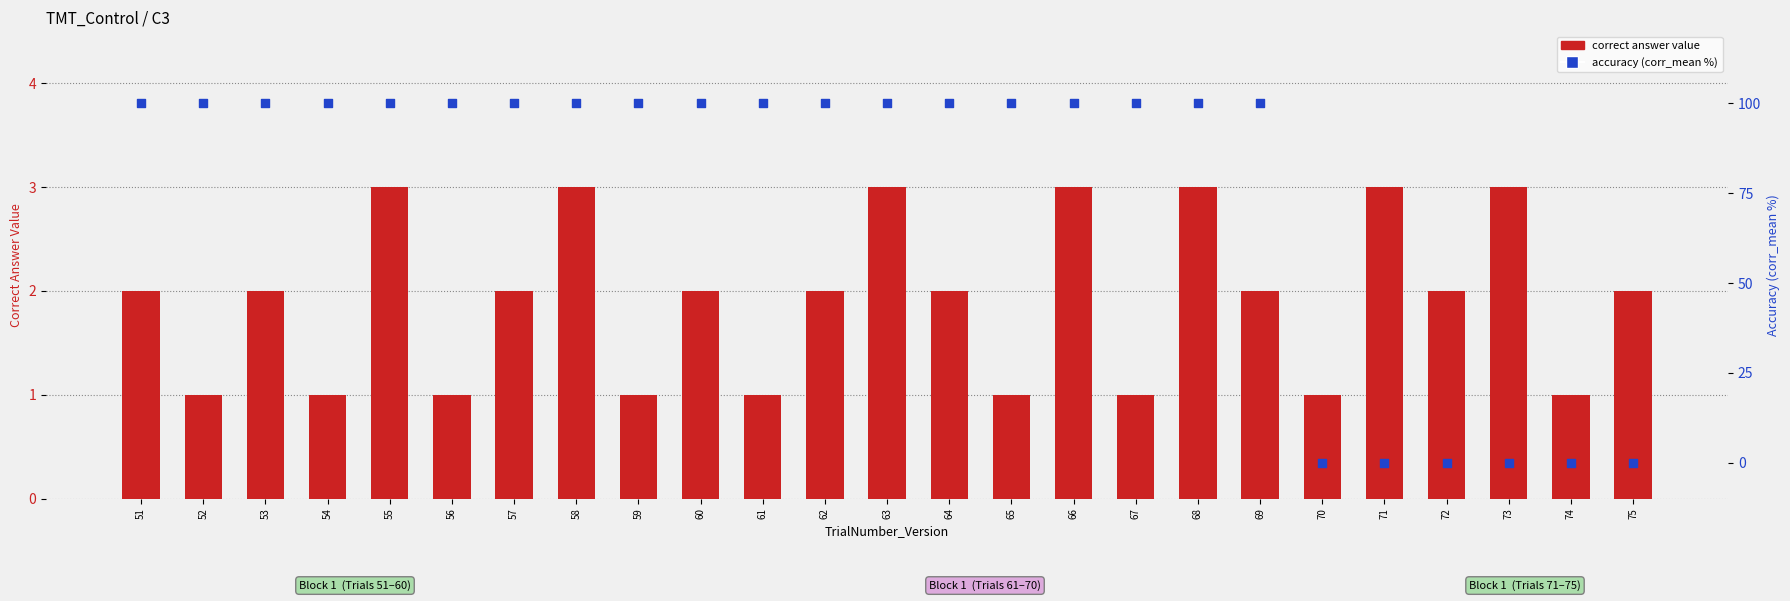

Is the value of correct answer value at 74 greater than the value of accuracy (corr_mean %) at 71?

Yes